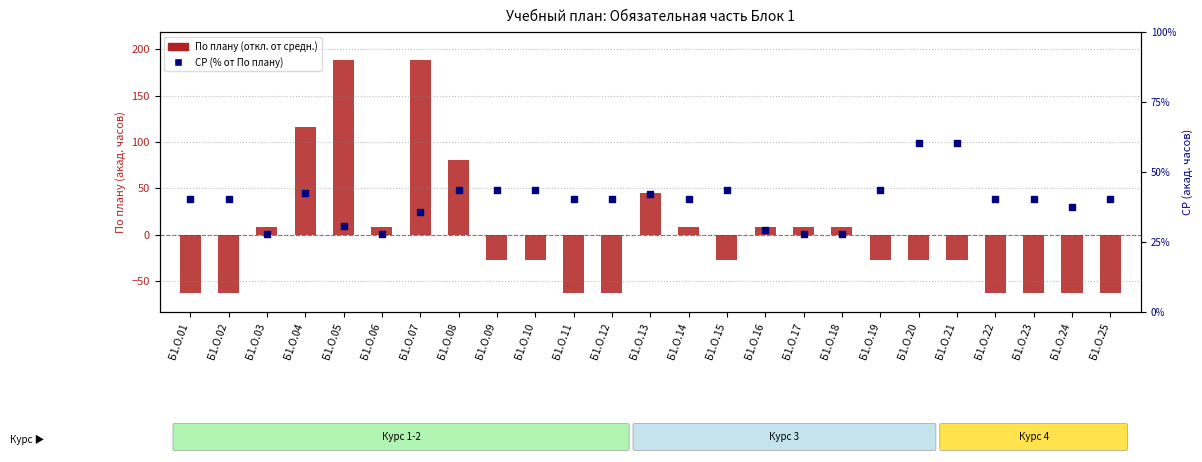

At how many categories does at least one series exceed 95?

3